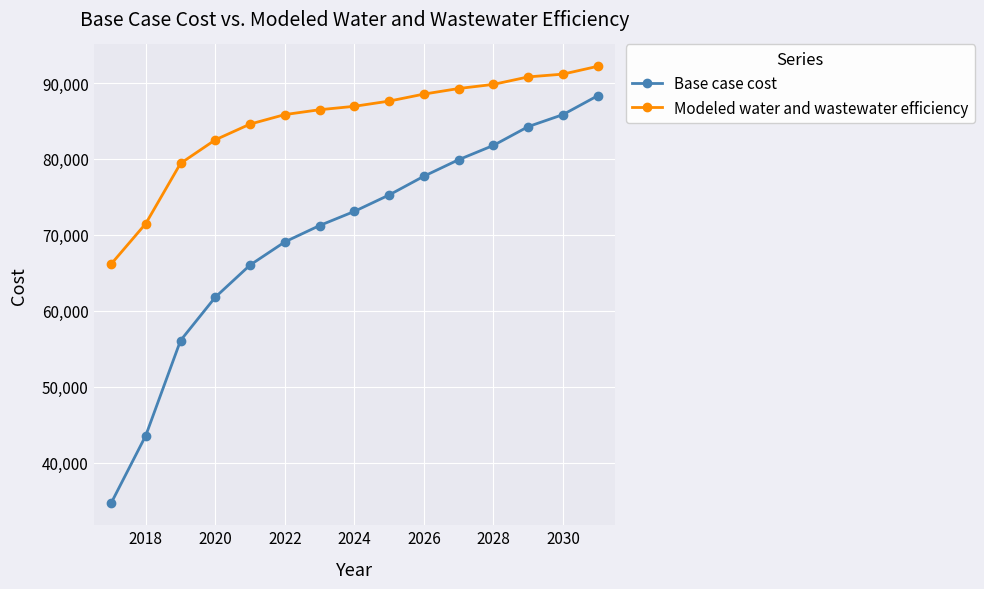

List the series in order of their peak value, highest first.

Modeled water and wastewater efficiency, Base case cost